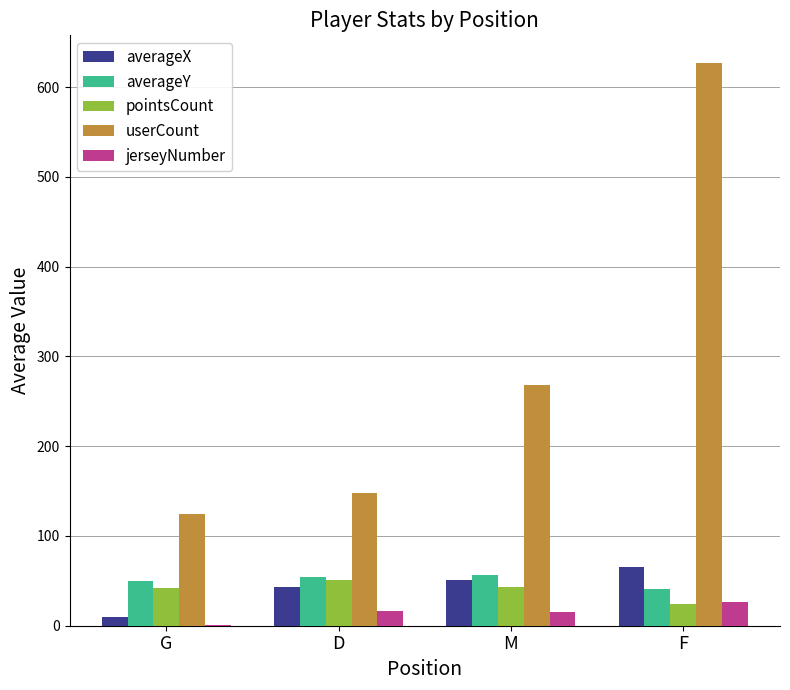

Which series has the largest total across all categories?

userCount